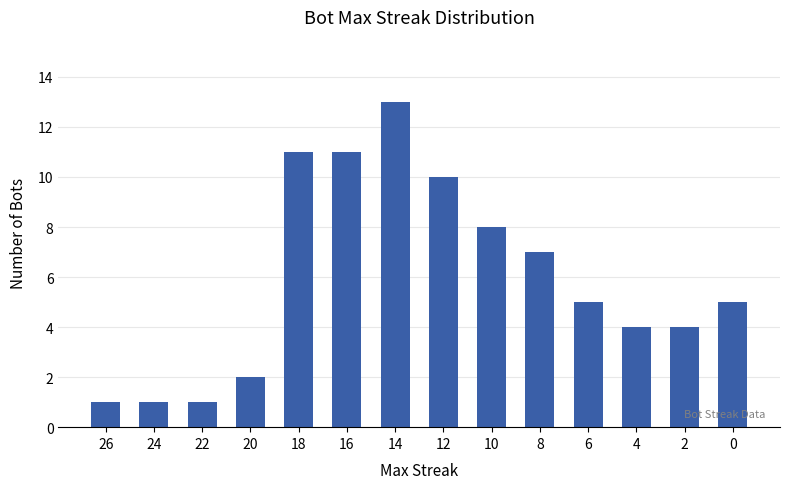

Count the number of data series in this chart.

1